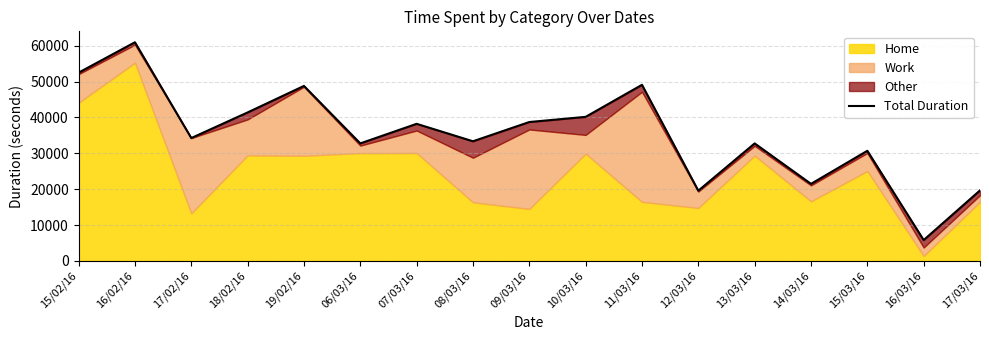

Reading left to right, extract all data points from this chart.

52505	60986	34262	41407	48807	32770	38232	33362	38734	40174	49113	19575	32767	21480	30704	5802	19657